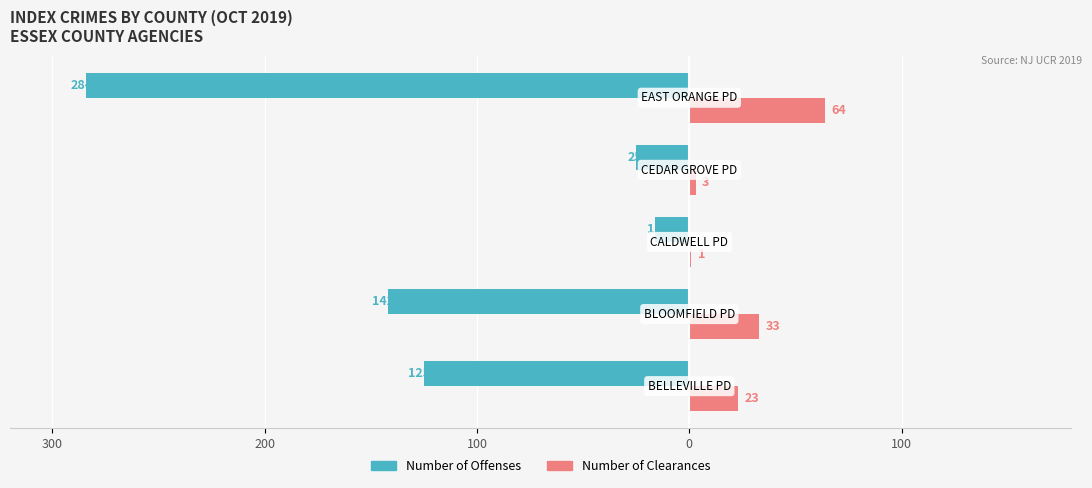

Reading left to right, what are all the values shown in this chart?

Number of Offenses: 400=-125	300=-142	200=-16	100=-25	0=-284
Number of Clearances: 400=23	300=33	200=1	100=3	0=64